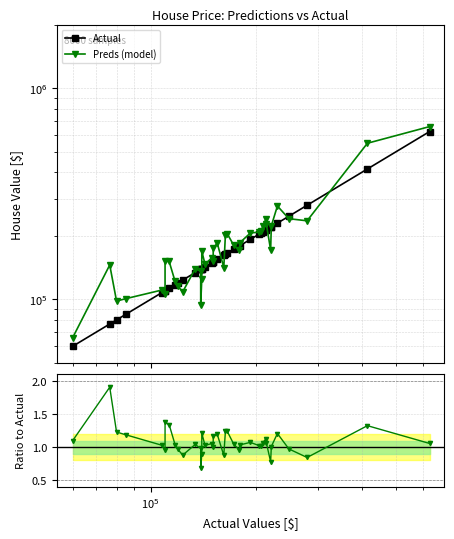

What is the greatest value displayed?

659694.4